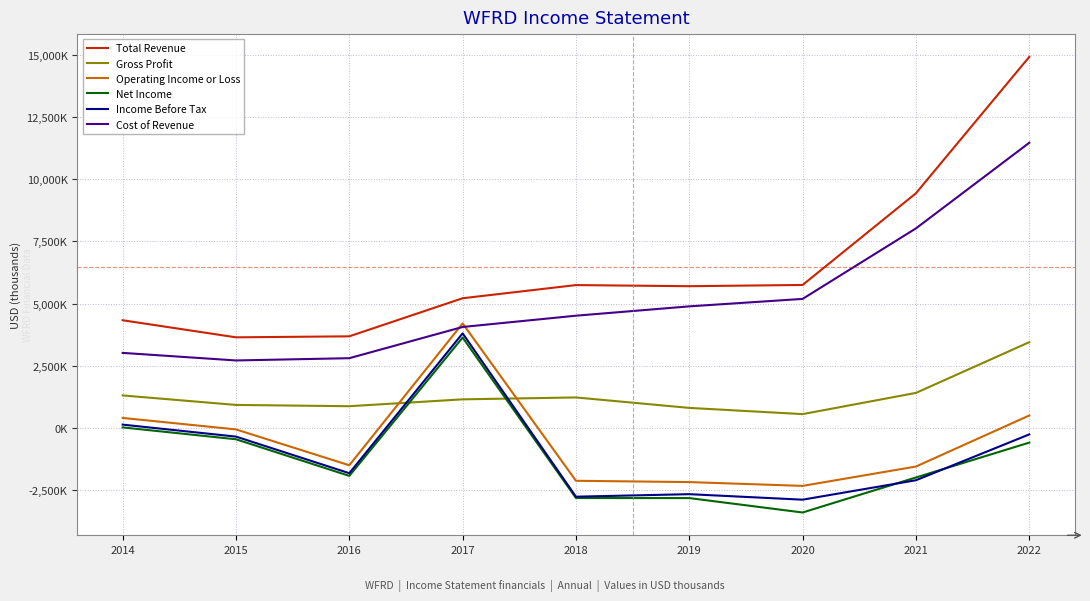

Does the chart have visible grid lines?

Yes